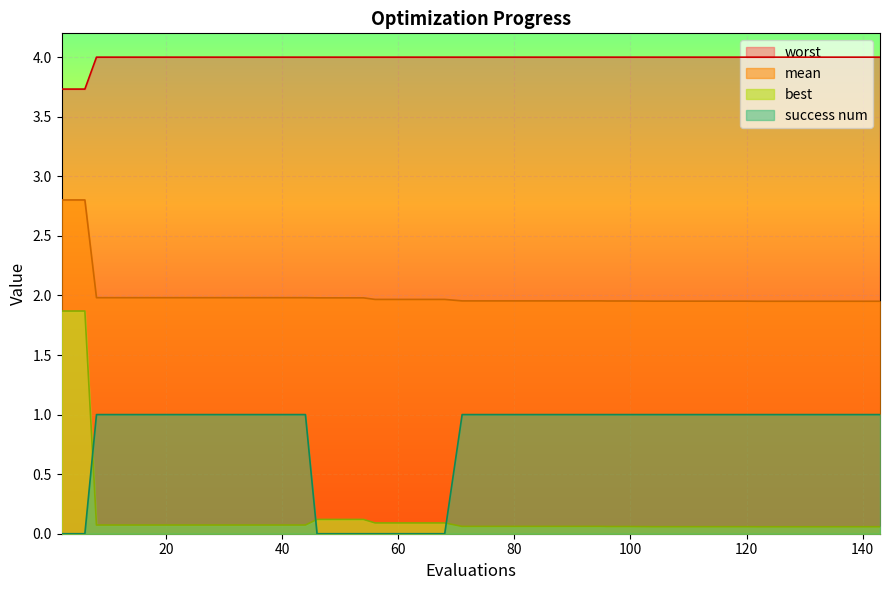

Which series has the largest total across all categories?

worst